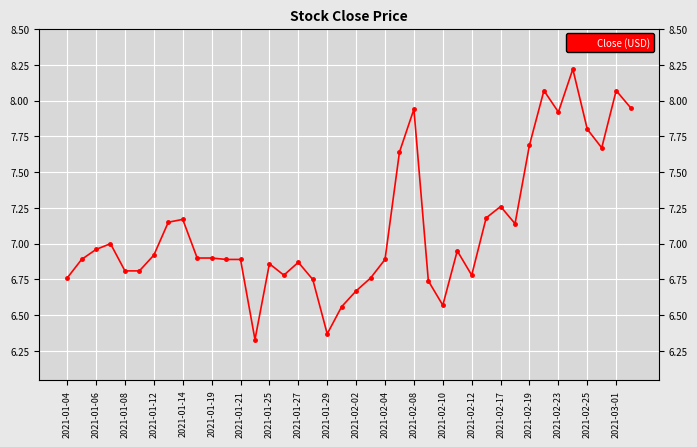

What is the maximum value shown in the chart?

8.2